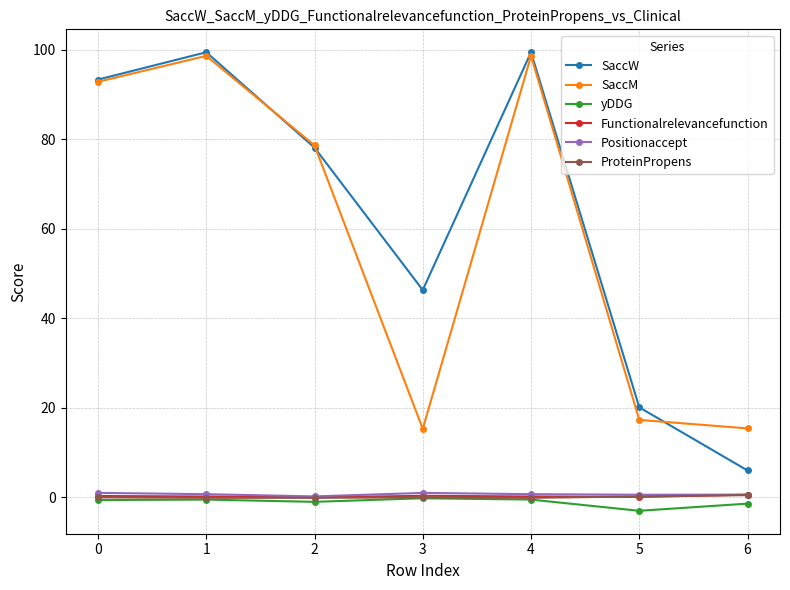

Is this an area chart (filled region under the line)?

No